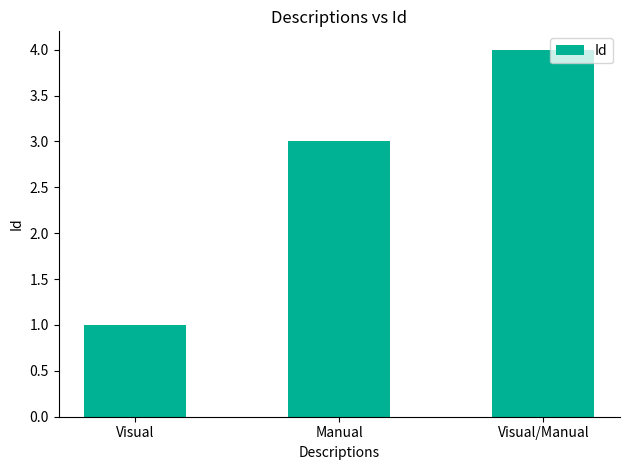

How many values are between 1 and 4?

3